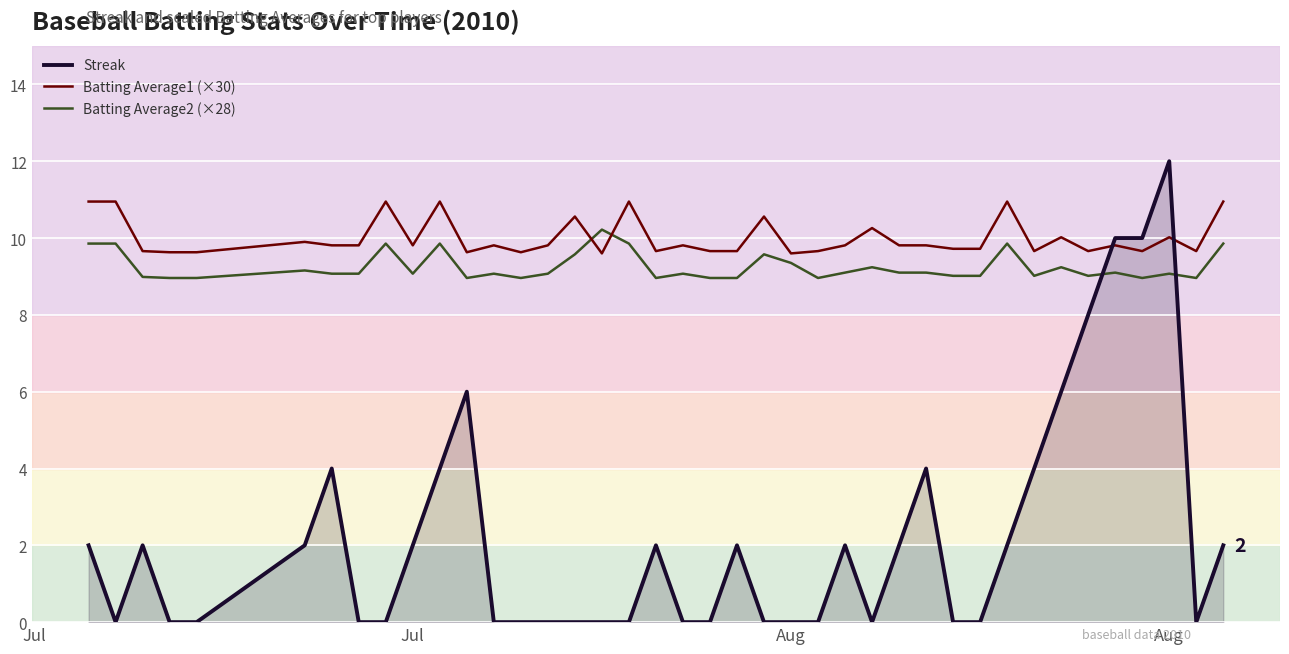

What is the difference between the maximum and minimum values in the Batting Average2 (×28) series?

1.3